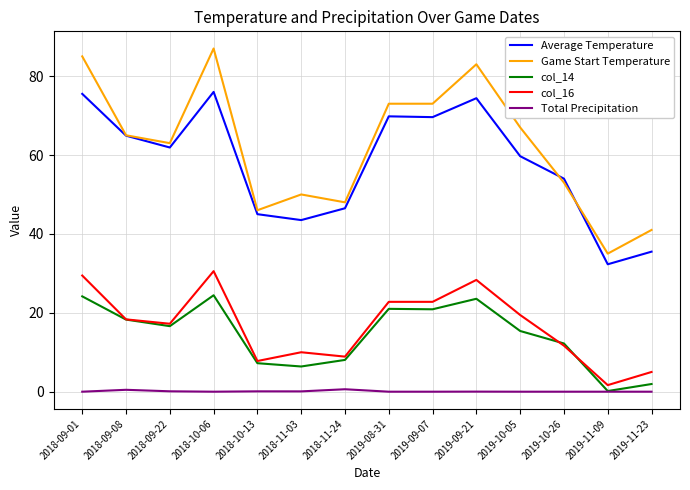

Which series changed the most between 2018-09-22 and 2019-09-07?

Game Start Temperature